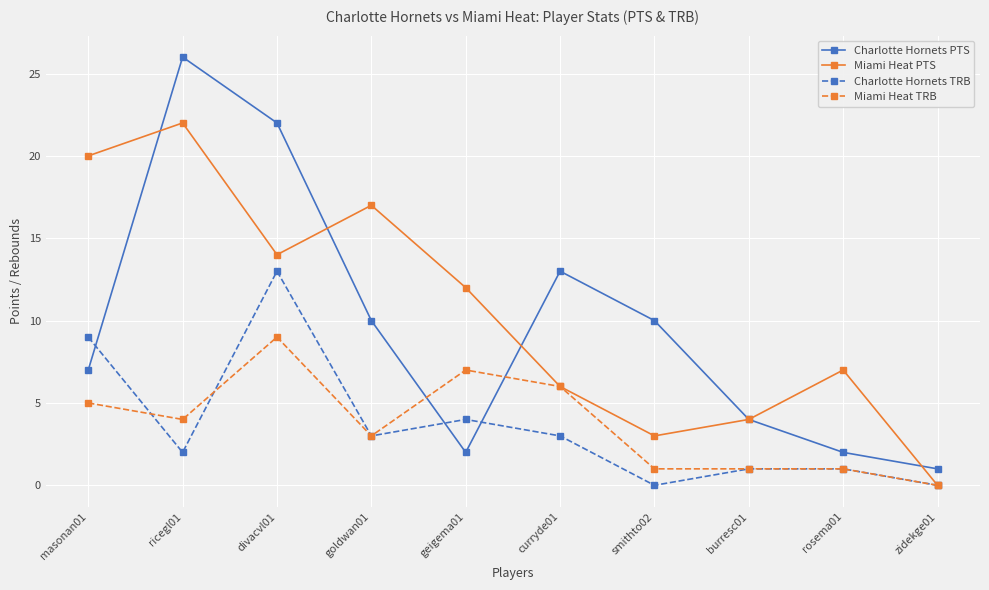

Between which two adjacent categories do Charlotte Hornets TRB and Miami Heat TRB first intersect?

masonan01 and ricegl01